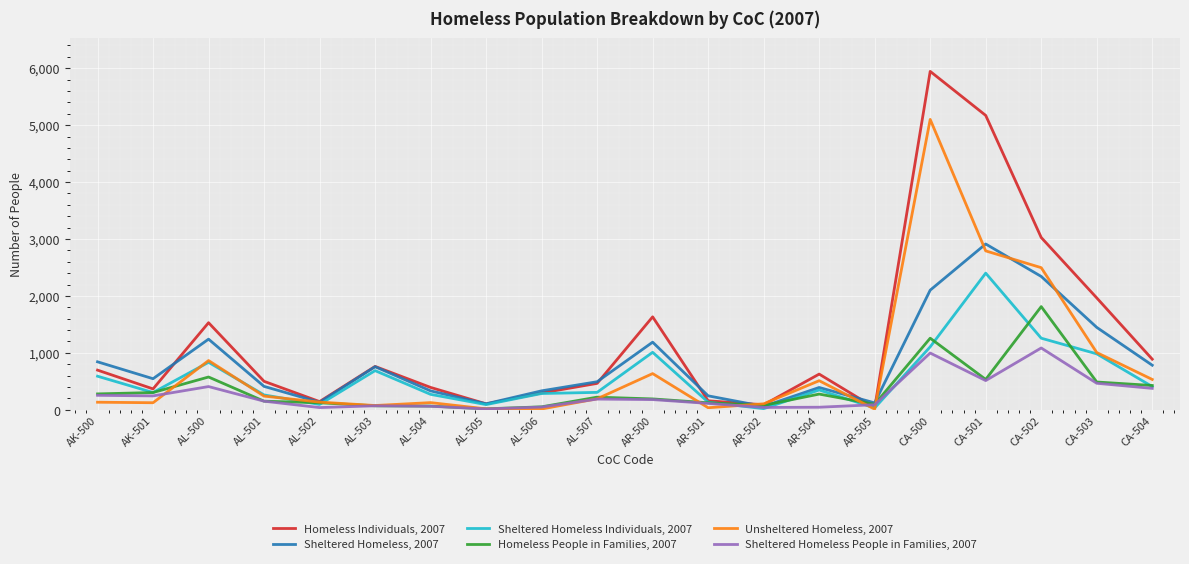

The Sheltered Homeless People in Families, 2007 series shows 14 at AL-505. True or false?

True